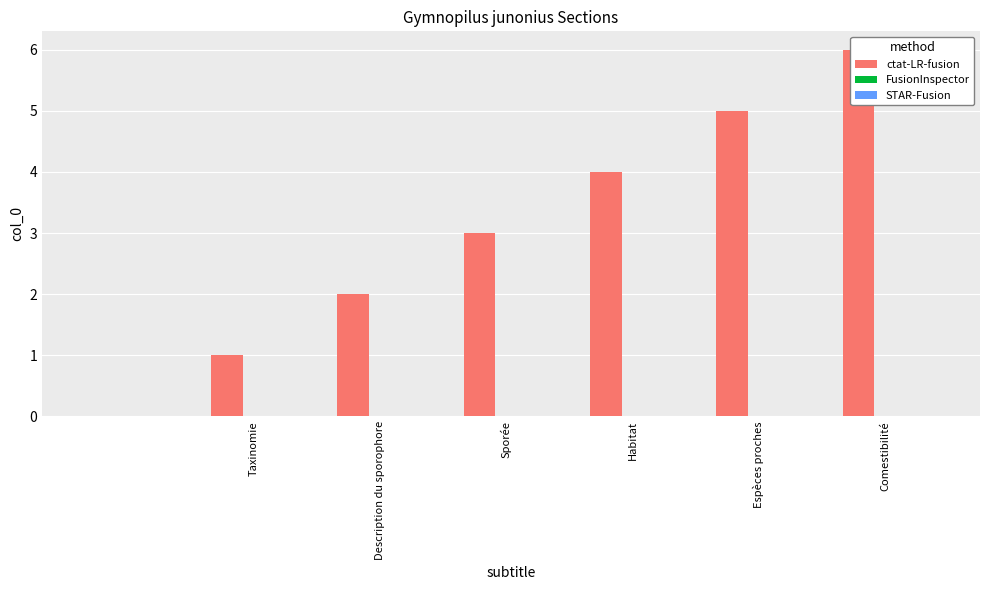

Between Description du sporophore and Espèces proches, which is larger?

Espèces proches